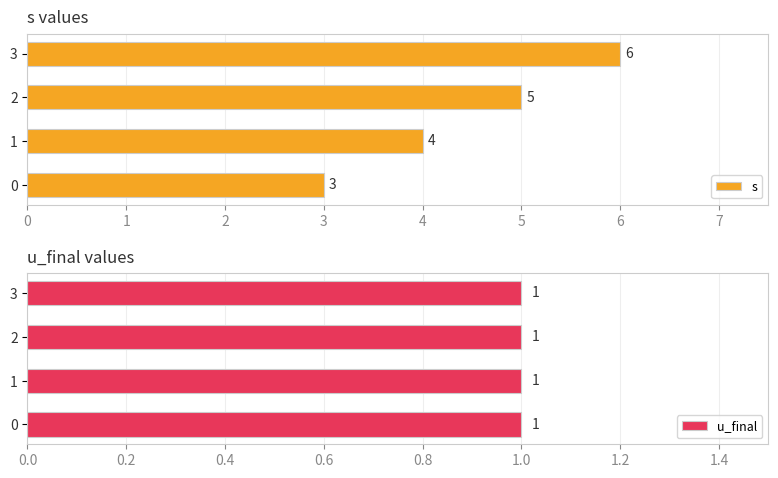

What is the lowest value of the s series?

3